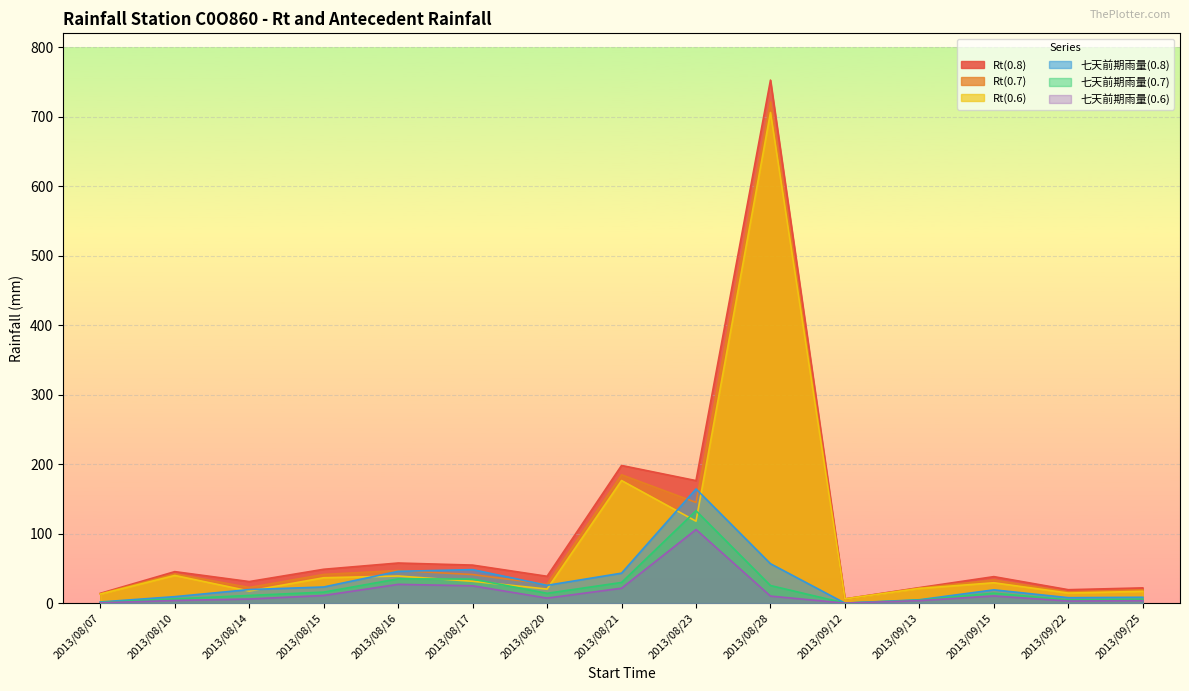

Where is the first local minimum for Rt(0.6)?

2013/08/14